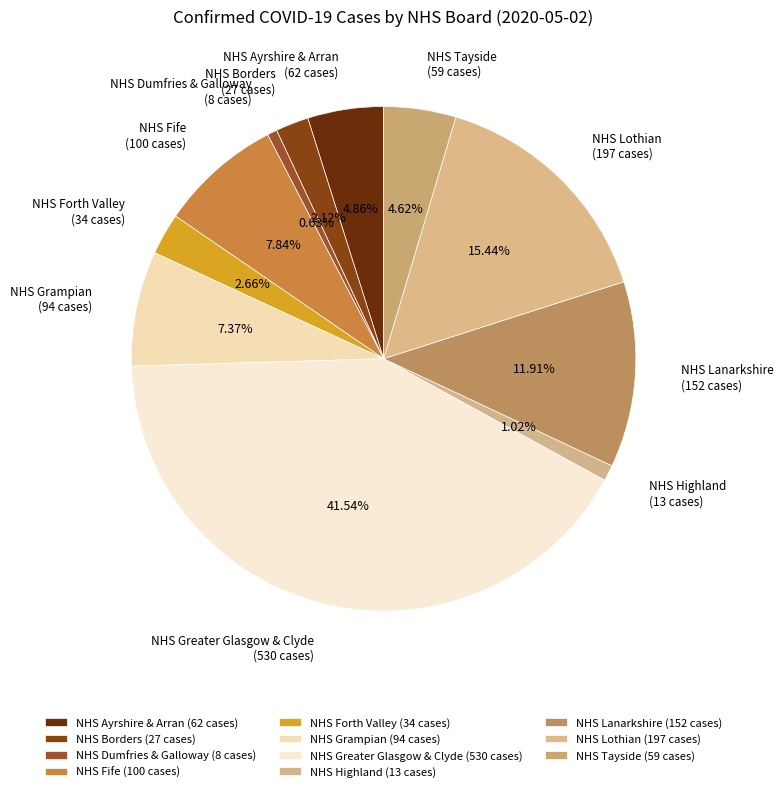

How many segments does this pie chart have?

11